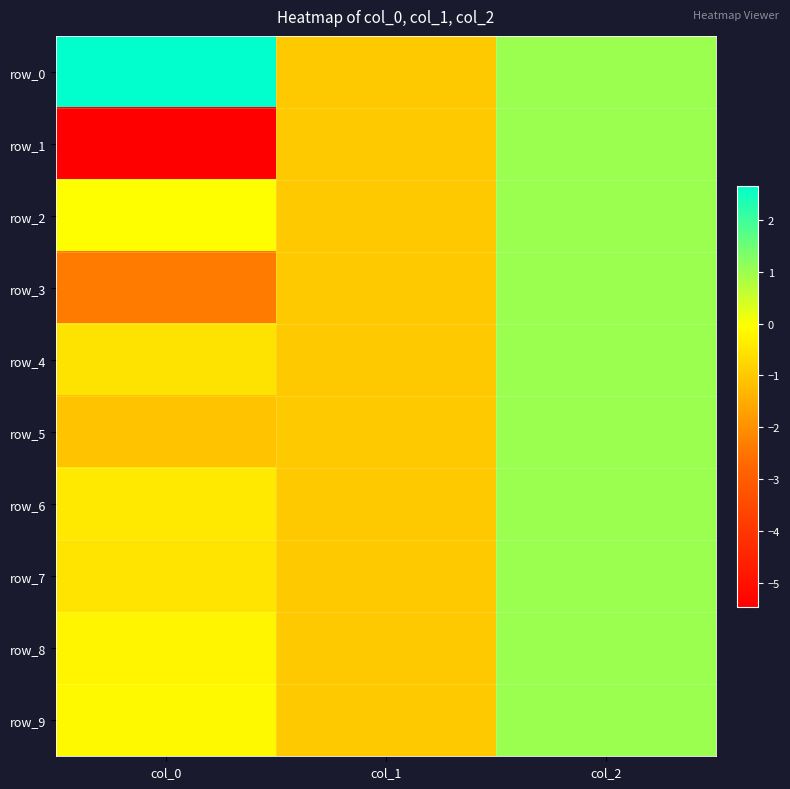

What is the maximum value for row_3?

1.0